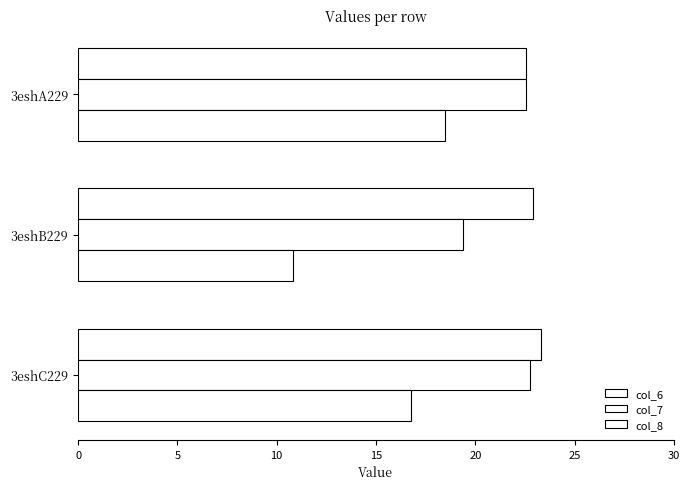

How many data points in col_8 are above 16?

2